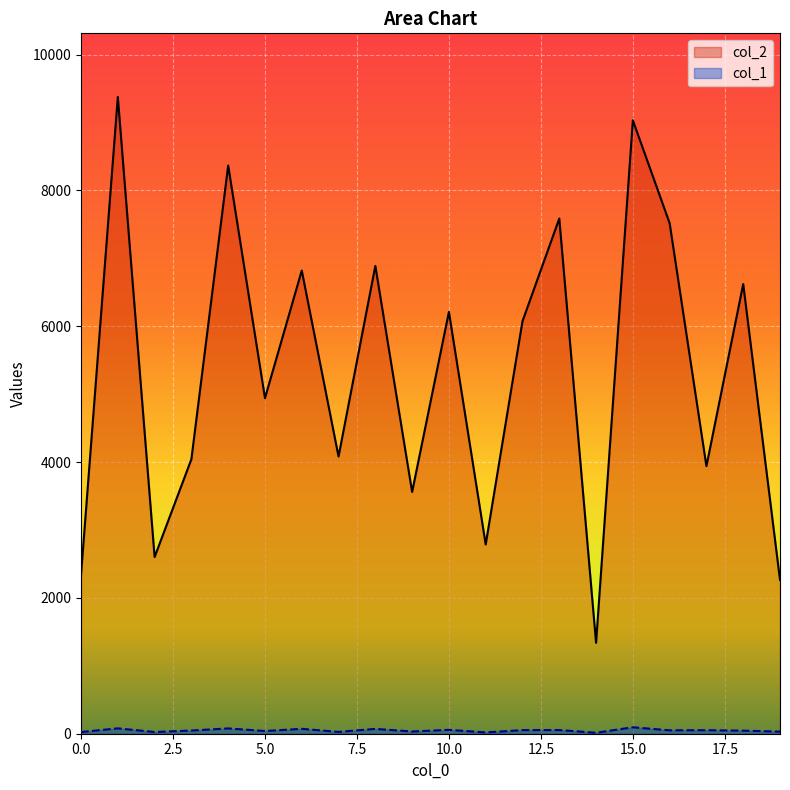

Which series has the largest range (max minus min)?

col_2